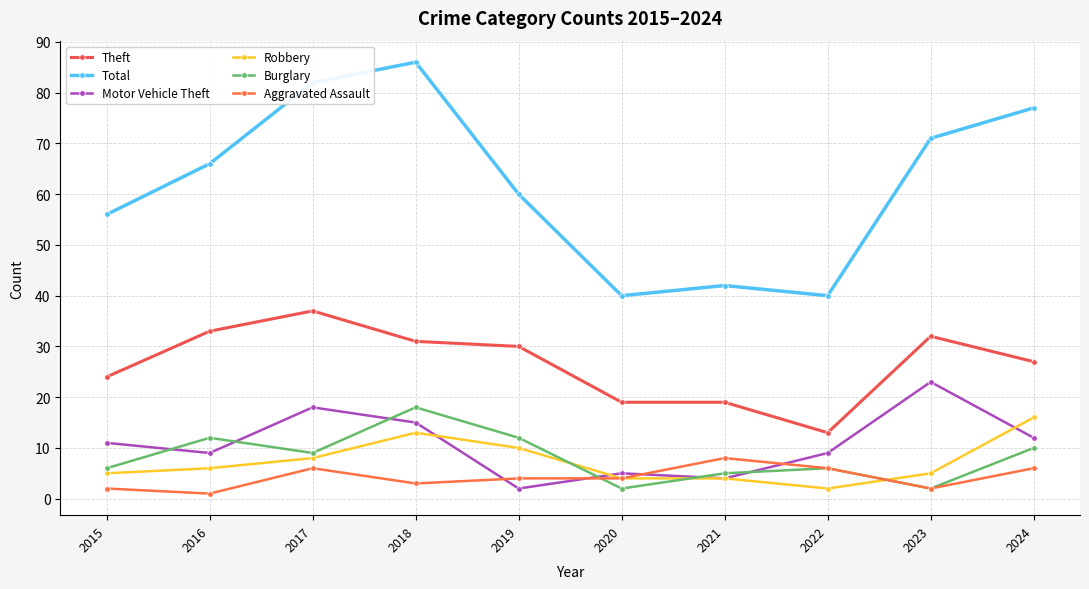

The value of Robbery at 2023 is 8. True or false?

False